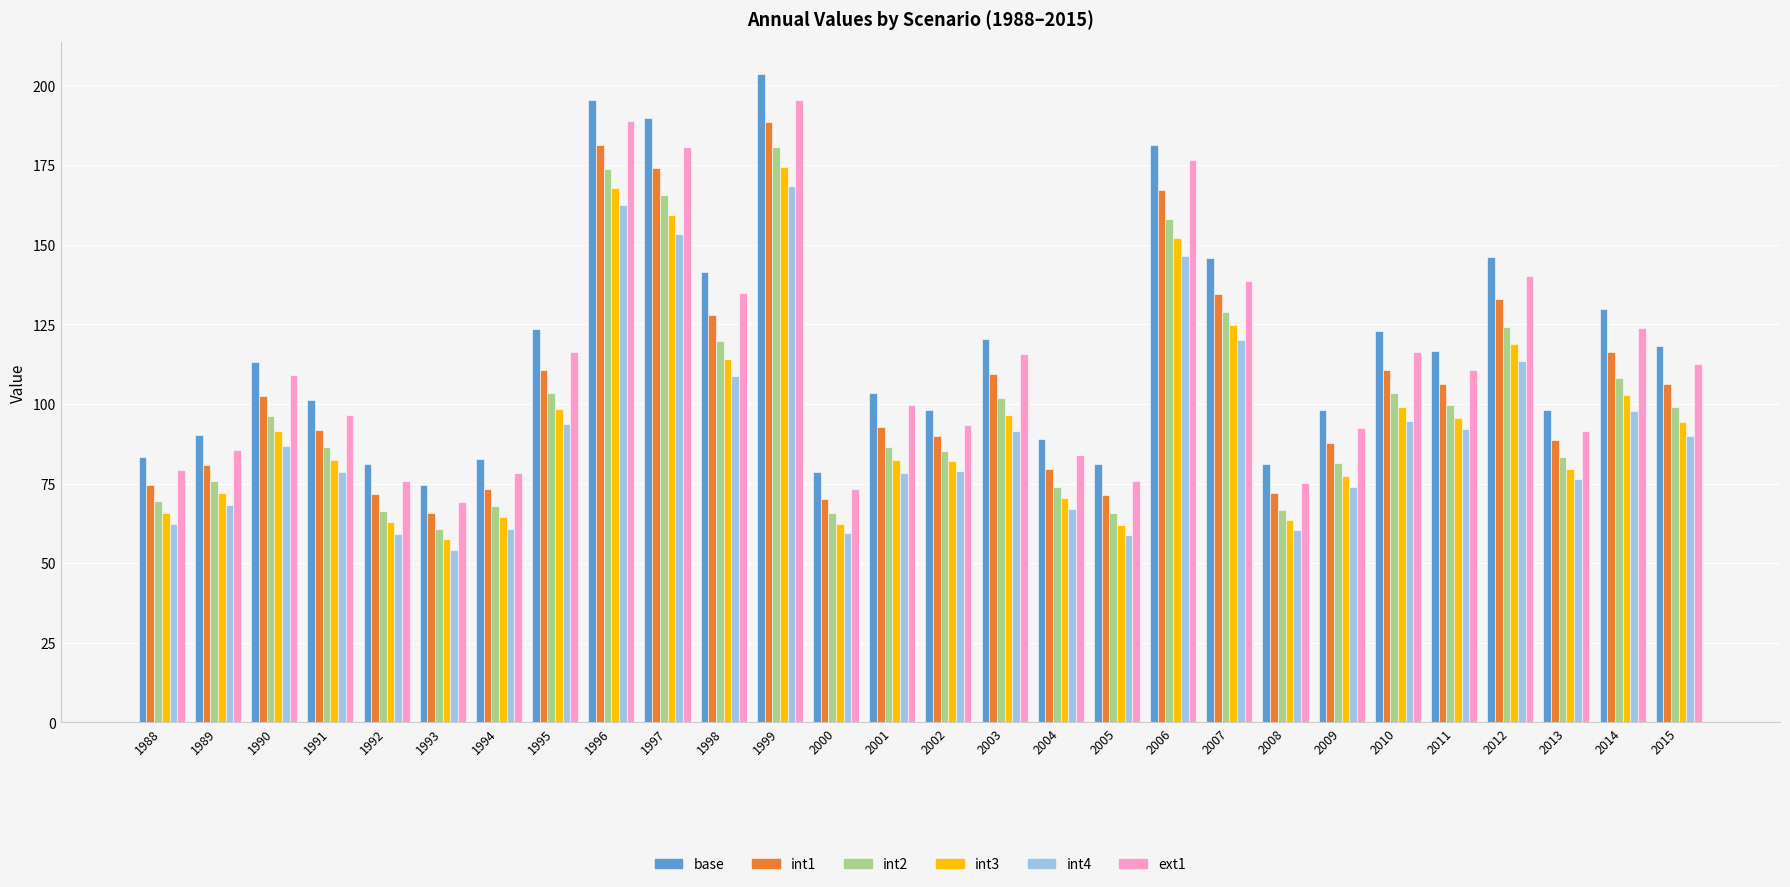

At which label does int2 reach its peak?

1999